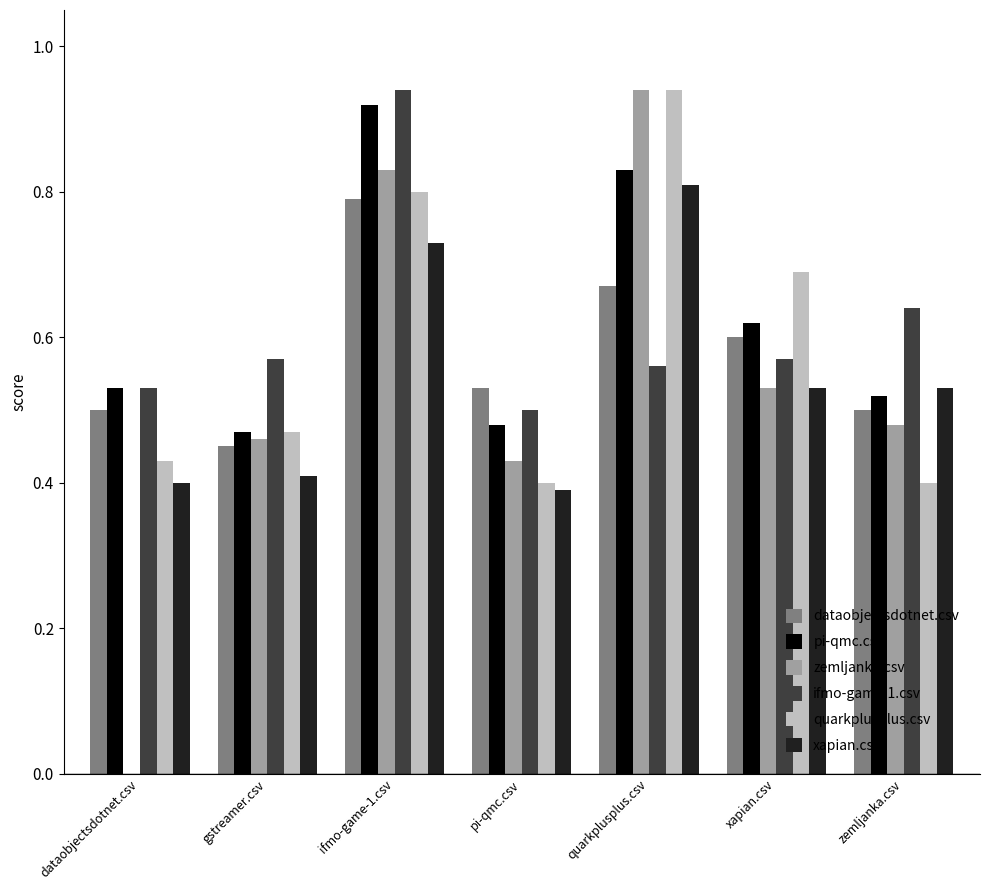

What is the sum of all ifmo-game-1.csv values?

4.3